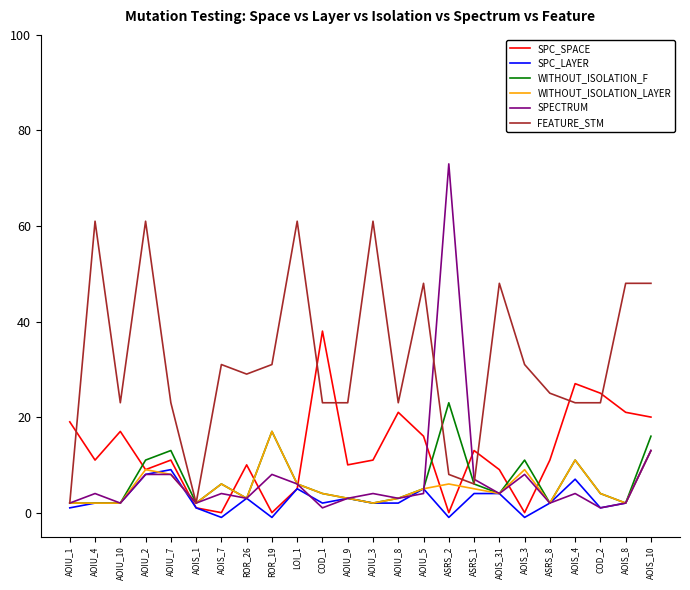

Is the value of SPC_SPACE at AOIS_10 greater than the value of SPC_LAYER at AOIU_5?

Yes